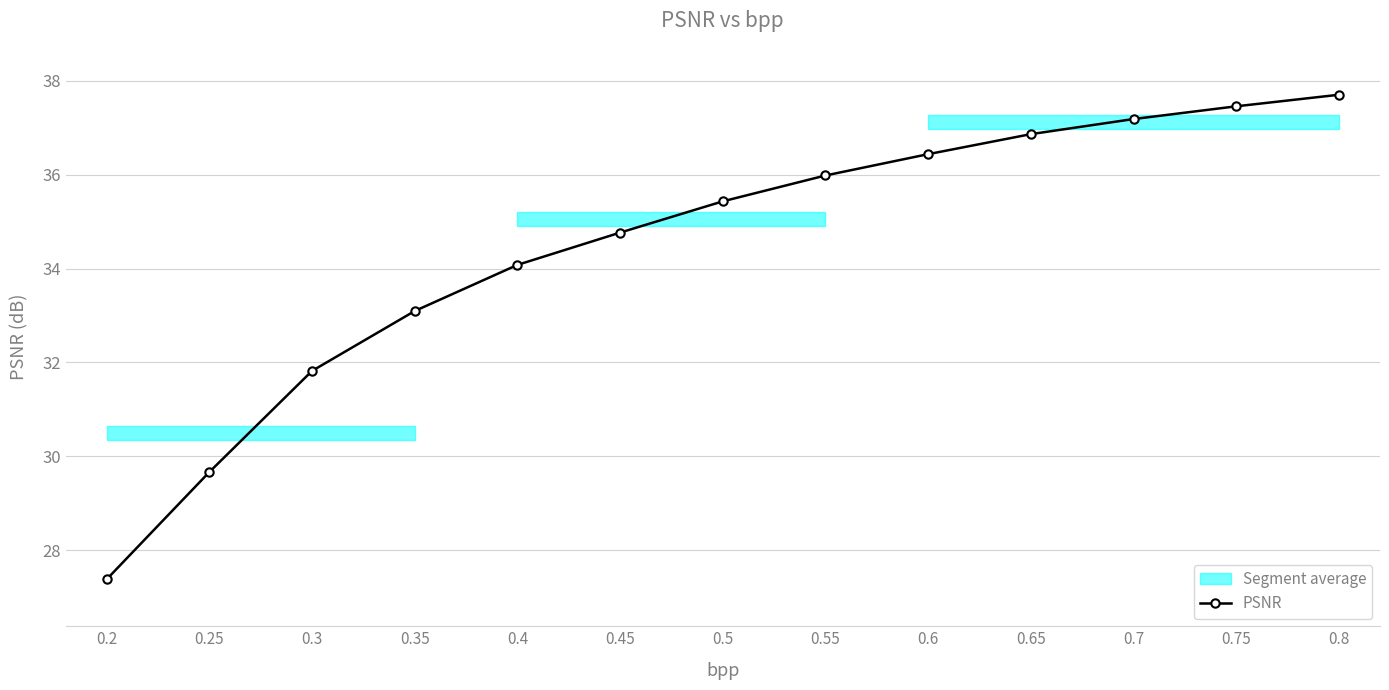

True or false: there are more than 0 points higher than both neighbors.

False